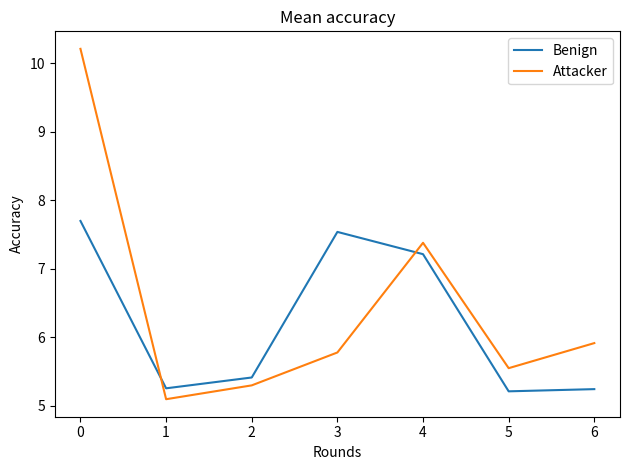

What is the difference between the maximum and minimum values in the Attacker series?

5.1